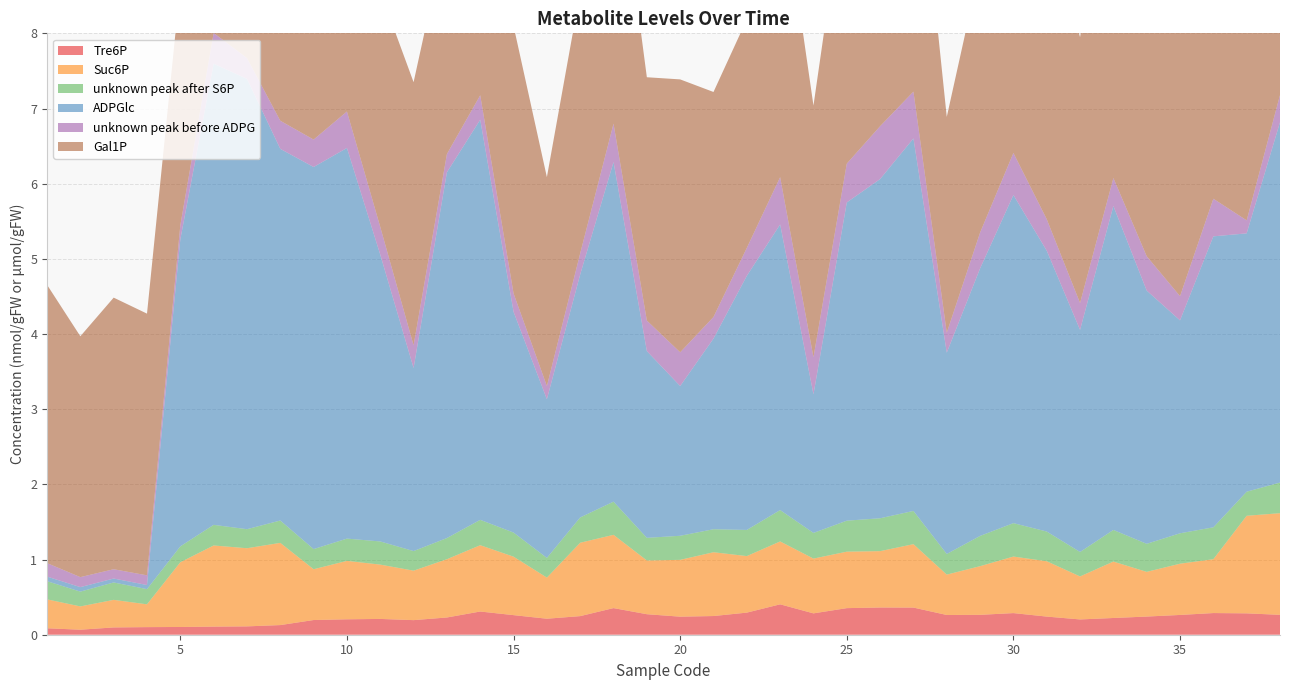

Reading left to right, list all the values displayed in this chart.

Tre6P: 0.1	0.1	0.1	0.1	0.1	0.1	0.1	0.1	0.2	0.2	0.2	0.2	0.2	0.3	0.3	0.2	0.2	0.4	0.3	0.2	0.2	0.3	0.4	0.3	0.4	0.4	0.4	0.3	0.3	0.3	0.2	0.2	0.2	0.2	0.3	0.3	0.3	0.3
Suc6P: 0.4	0.3	0.4	0.3	0.9	1.1	1.0	1.1	0.7	0.8	0.7	0.7	0.8	0.9	0.8	0.5	1.0	1.0	0.7	0.8	0.8	0.8	0.8	0.7	0.8	0.7	0.8	0.5	0.6	0.8	0.7	0.6	0.8	0.6	0.7	0.7	1.3	1.4
unknown peak after S6P: 0.2	0.2	0.2	0.2	0.2	0.3	0.3	0.3	0.3	0.3	0.3	0.3	0.3	0.3	0.3	0.3	0.3	0.4	0.3	0.3	0.3	0.3	0.4	0.3	0.4	0.4	0.4	0.3	0.4	0.4	0.4	0.3	0.4	0.4	0.4	0.4	0.3	0.4
ADPGlc: 0.1	0.1	0.1	0.1	4.1	6.1	6.0	4.9	5.1	5.2	3.8	2.4	4.9	5.3	2.9	2.1	3.2	4.5	2.5	2.0	2.5	3.4	3.8	1.8	4.2	4.5	5.0	2.7	3.6	4.4	3.7	3.0	4.3	3.4	2.8	3.9	3.4	4.8
unknown peak before ADPG: 0.2	0.1	0.1	0.1	0.2	0.4	0.3	0.4	0.4	0.5	0.4	0.3	0.2	0.3	0.2	0.2	0.3	0.5	0.4	0.4	0.3	0.4	0.6	0.5	0.5	0.7	0.6	0.3	0.5	0.6	0.4	0.4	0.4	0.5	0.3	0.5	0.2	0.4
Gal1P: 3.7	3.2	3.6	3.5	3.2	3.6	3.5	4.0	3.4	3.6	3.1	3.5	3.0	3.7	3.6	2.8	3.5	4.0	3.2	3.6	3.0	3.0	4.0	3.3	3.8	3.9	3.9	2.9	3.5	4.1	3.9	3.5	4.5	3.5	4.2	3.6	4.1	4.5